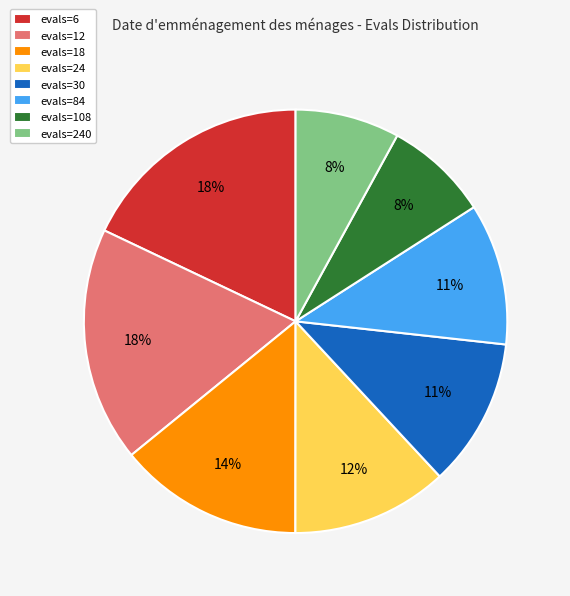

What percentage is the evals=18 slice, to the nearest percent?

14%